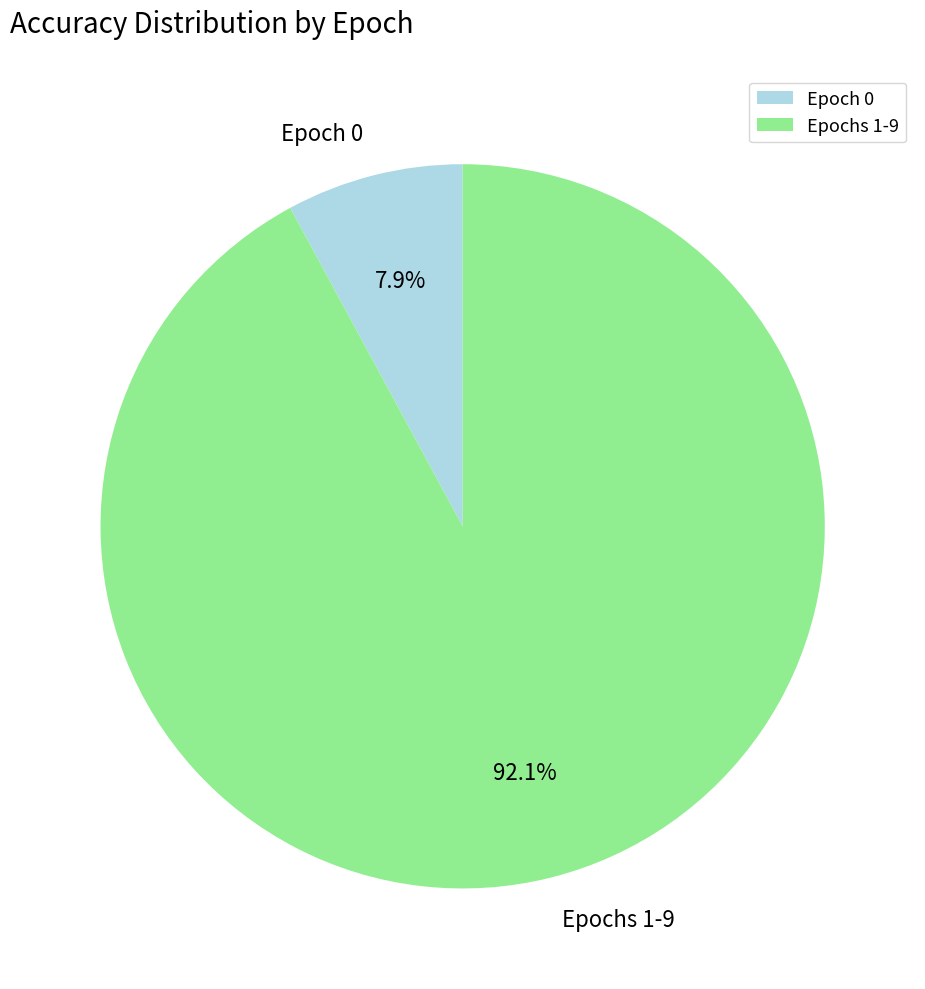

Is Epoch 0 the majority of the pie?

No